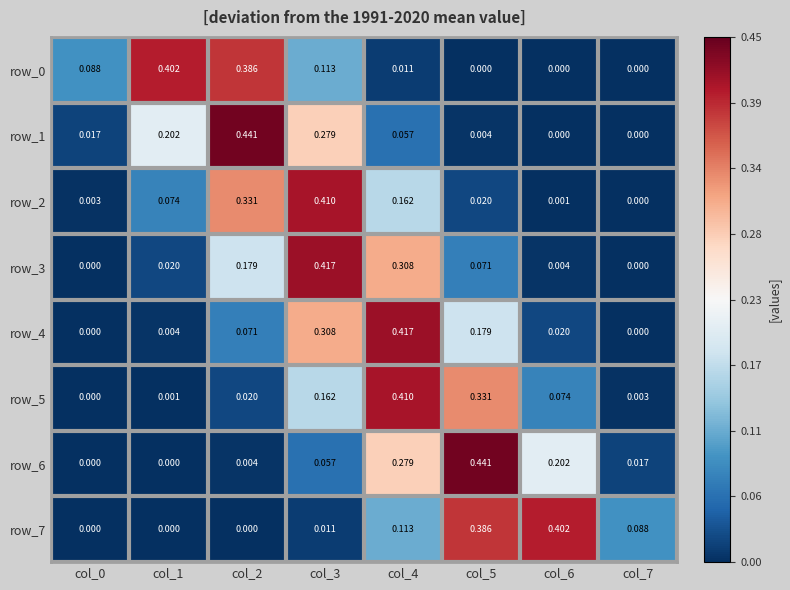

List the series in order of their peak value, lowest first.

row_0, row_7, row_5, row_2, row_3, row_4, row_1, row_6